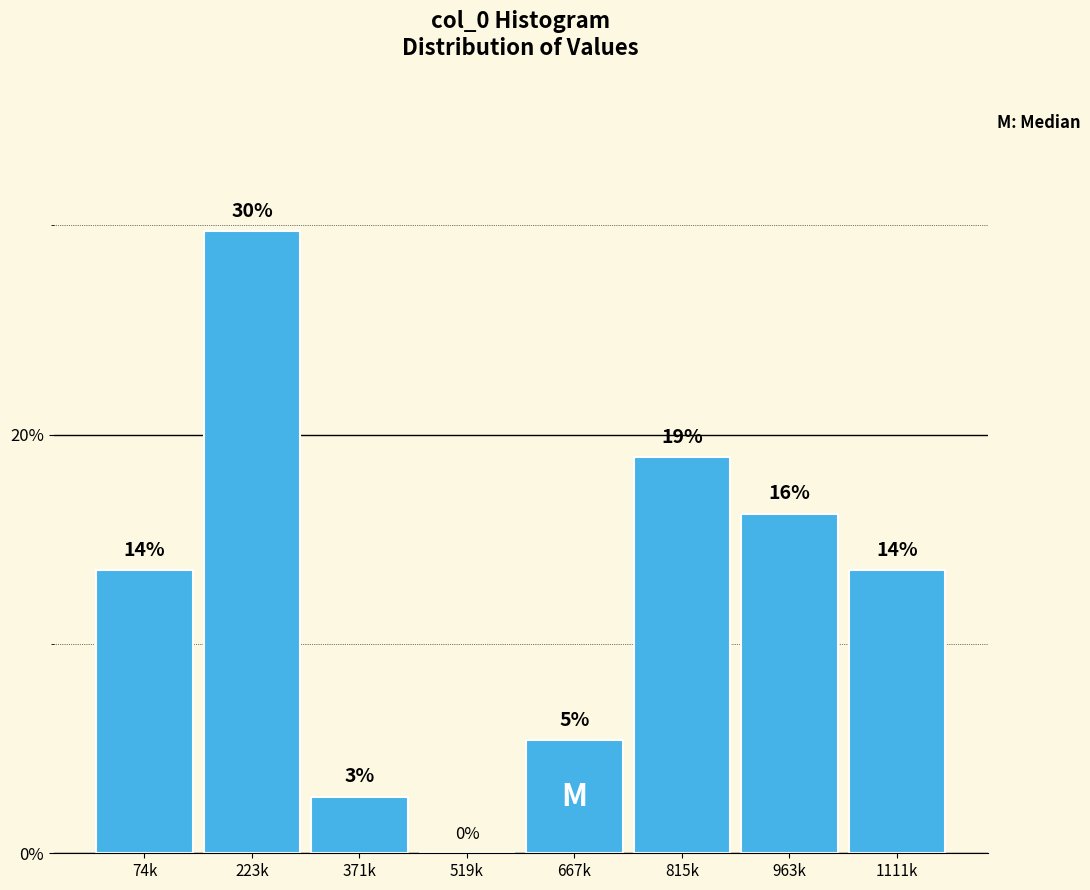

Are the bars horizontal?

No